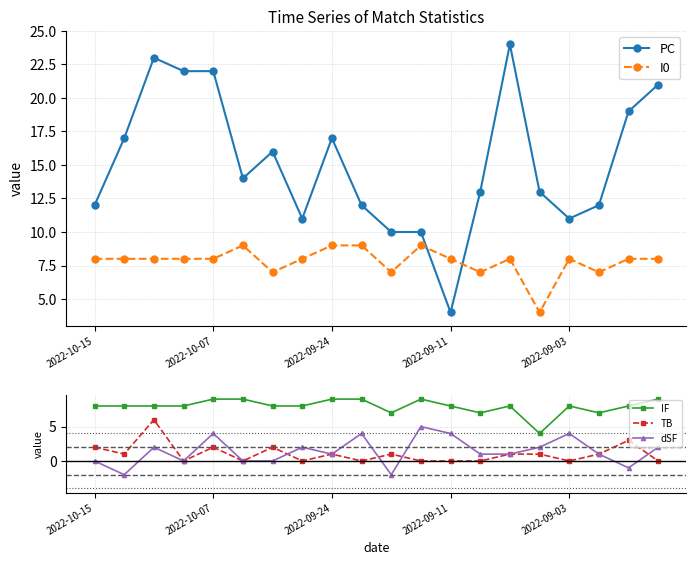

At which category does PC reach its first local valley?

5